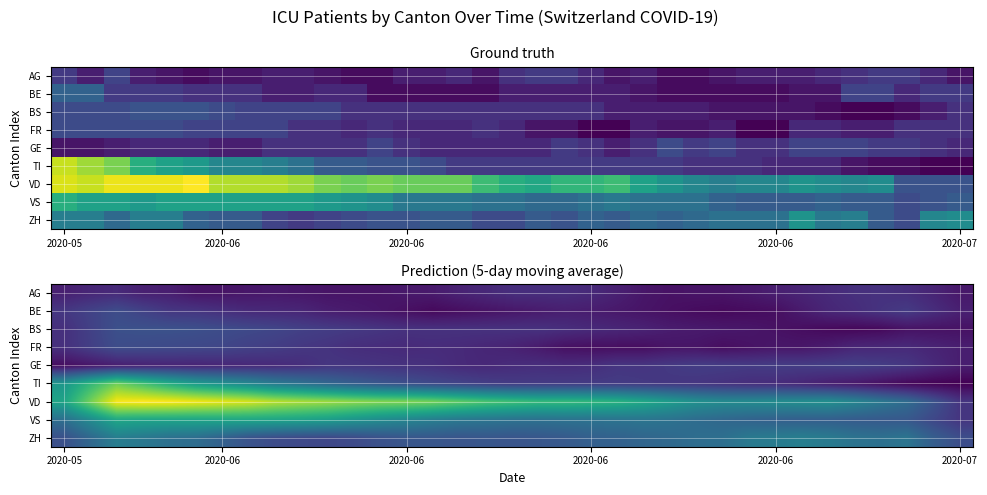

Rank the series by their maximum value, from highest to lowest.

VD, TI, VS, ZH, BS, BE, FR, GE, AG